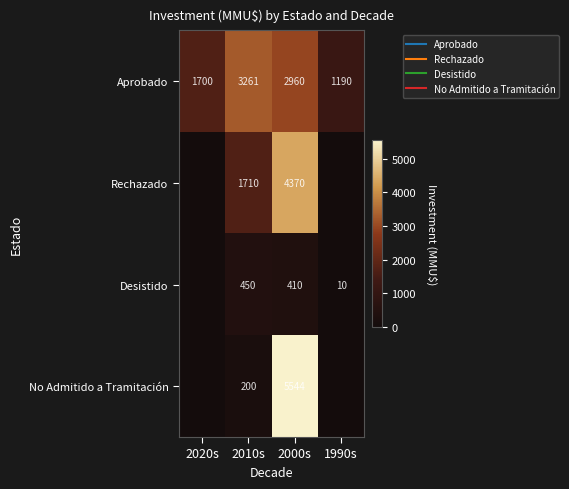

Which series has the largest total across all categories?

Aprobado